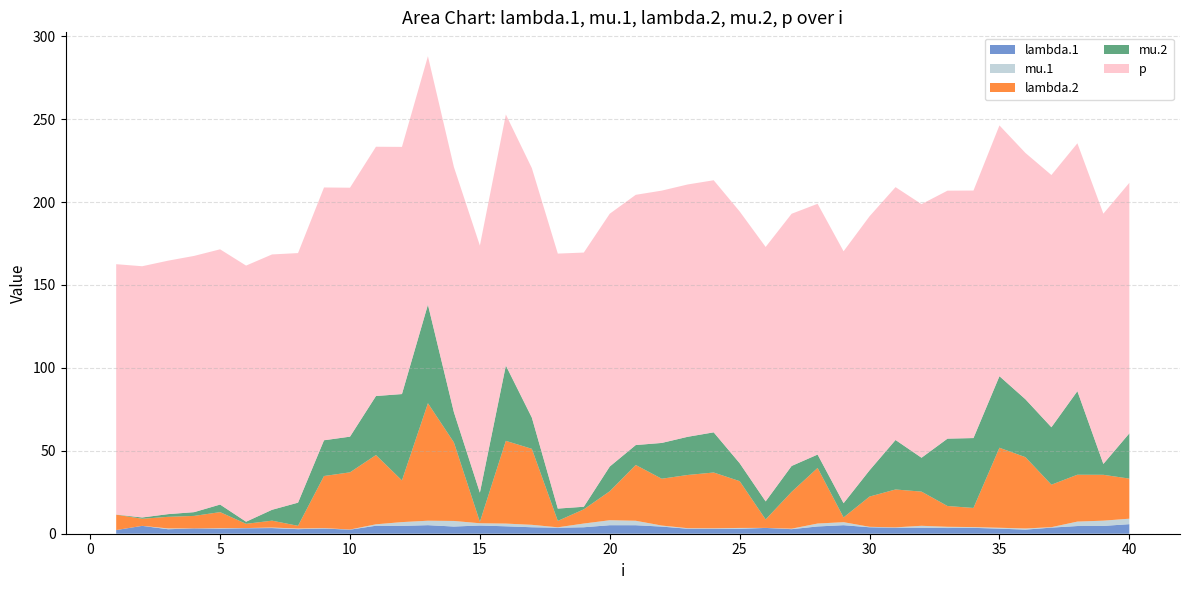

Reading right to left, list all the values displayed in this chart.

lambda.1: 5.8	4.7	4.6	3.7	2.5	3.1	3.5	3.4	3.6	3.6	3.9	5.1	4.4	2.8	3.5	3.0	3.0	3.0	4.3	5.1	5.1	3.9	3.6	3.9	4.5	4.9	4.3	5.2	4.7	4.8	2.4	3.1	2.8	3.4	3.3	3.0	3.2	2.7	4.7	2.2
mu.1: 3.3	3.2	2.7	0.3	0.7	0.5	0.5	0.8	1.2	0.2	0.3	1.8	1.8	0.3	0.0	0.5	0.3	0.3	0.6	2.7	3.0	2.2	0.3	1.5	1.6	1.4	3.4	2.7	2.3	0.9	0.1	0.3	0.4	0.3	0.1	0.3	0.0	0.5	0.0	0.0
lambda.2: 24.2	27.7	28.3	25.6	43.0	48.3	11.5	12.5	20.6	22.8	18.2	2.9	33.5	22.2	5.1	28.2	33.6	32.1	28.2	33.6	17.5	8.6	3.9	45.8	49.9	0.9	47.4	70.9	25.1	41.8	34.5	31.4	1.6	4.2	2.6	9.7	7.5	7.0	4.3	9.3
mu.2: 27.3	6.6	50.4	34.6	34.9	43.2	42.2	40.6	20.4	29.8	15.9	8.6	8.1	15.6	10.9	10.8	24.2	23.0	21.6	12.0	14.9	1.6	7.4	18.8	45.4	17.6	18.2	59.4	52.1	35.6	21.5	21.6	14.0	6.6	1.3	4.6	2.3	1.6	0.8	0.1
p: 151.1	150.9	149.5	152.1	148.5	151.2	149.3	149.5	152.9	152.5	153.2	151.9	151.2	152.1	153.5	151.8	152.0	152.2	152.2	150.9	152.5	153.3	153.8	150.5	151.4	149.0	147.9	149.8	149.1	150.3	150.1	152.4	150.5	154.0	154.5	153.9	154.5	152.9	151.5	151.0